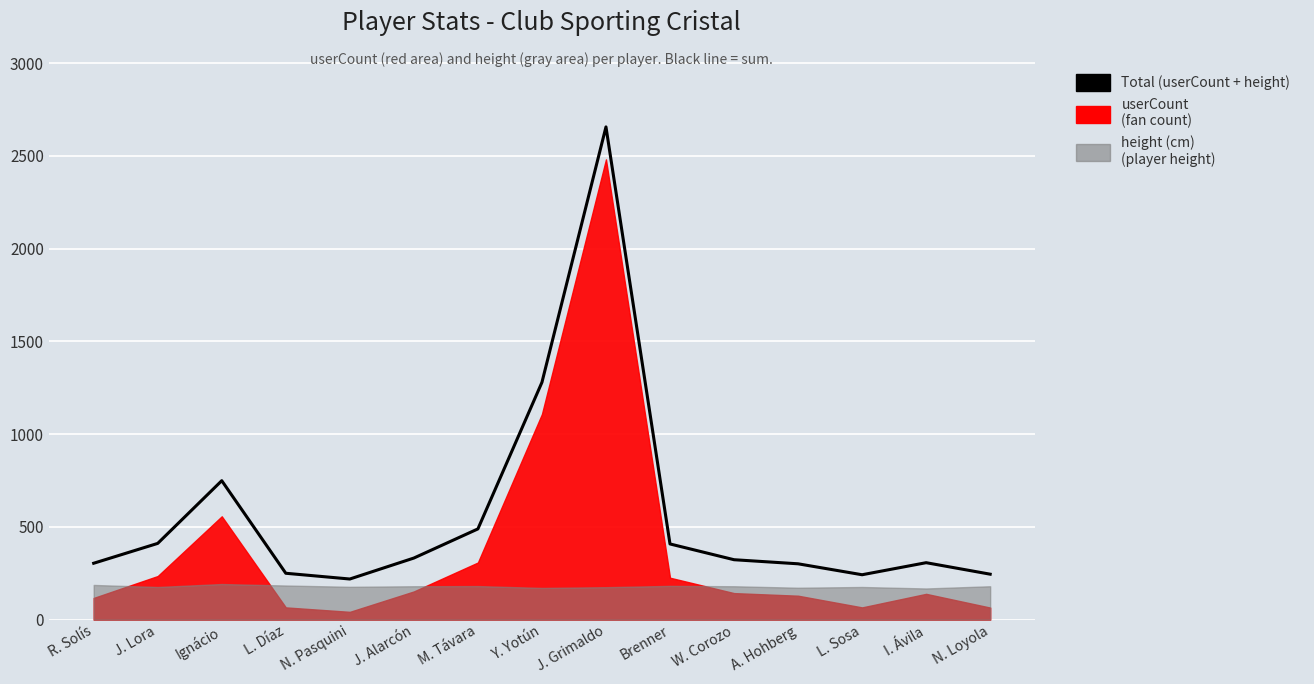

Rank the categories by value from highest to lowest.

J. Grimaldo, Y. Yotún, Ignácio, M. Távara, J. Lora, Brenner, J. Alarcón, W. Corozo, I. Ávila, R. Solís, A. Hohberg, L. Díaz, N. Loyola, L. Sosa, N. Pasquini